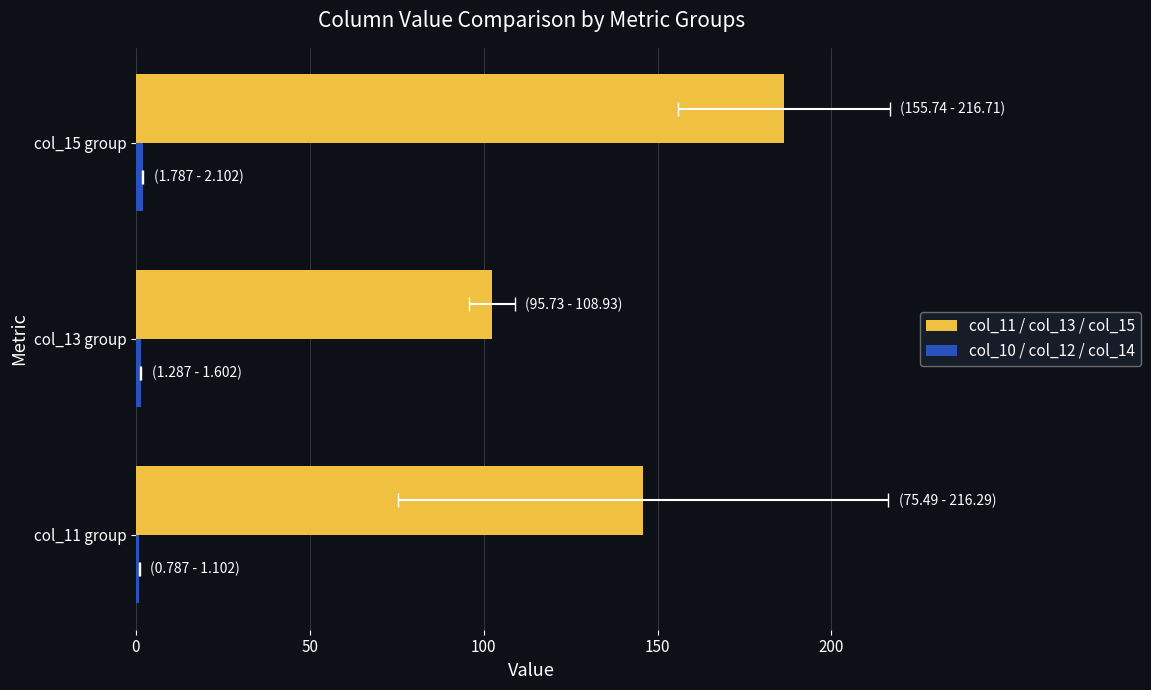

Between col_11 group and col_13 group, which series saw the biggest shift?

col_11 / col_13 / col_15